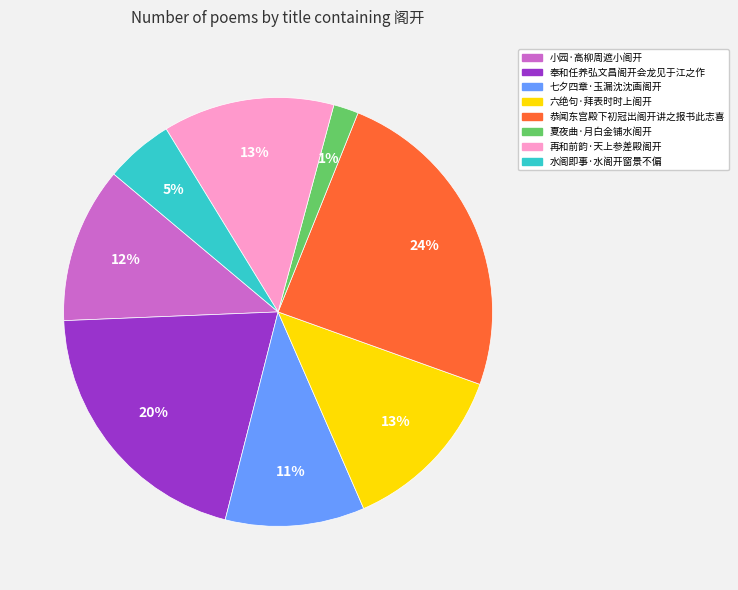

How many segments does this pie chart have?

8